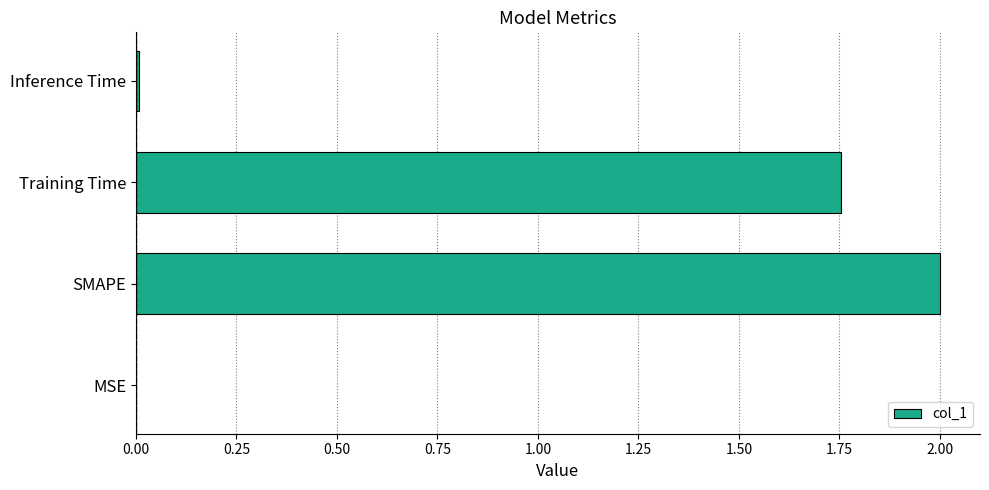

At which label is the value closest to 1?

Training Time